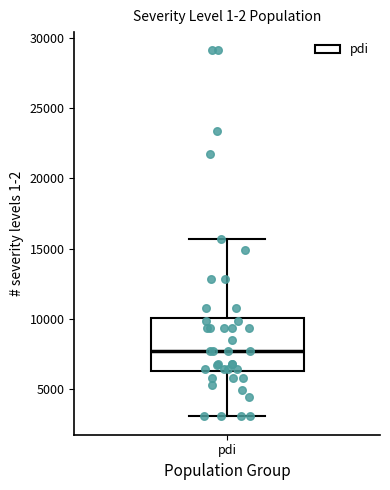

Transcribe this box plot: give where the median line is, the range the box spans, and where the two whiskers end, as read against the y-axis. The values are not printed on the chart, so give them approximately, as read against the axis.

median 7500, box 6500 to 10000, whiskers 3000 to 15500